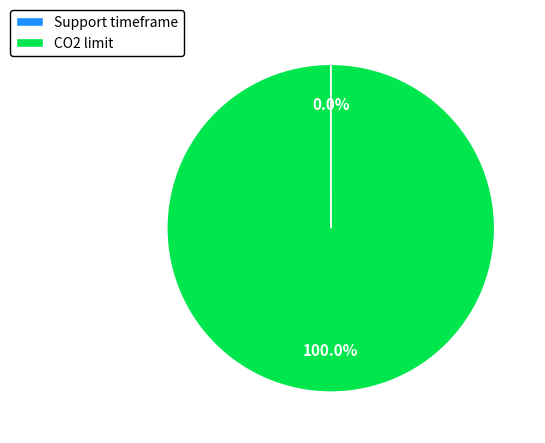

Is there any slice that represents more than half of the pie?

Yes